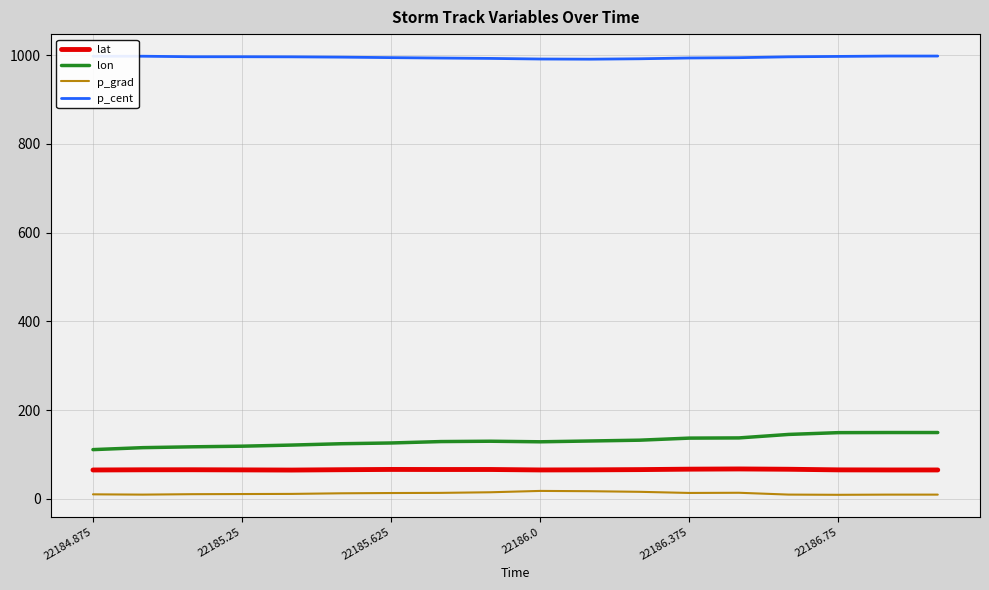

What is the average value of the p_grad series?

12.5